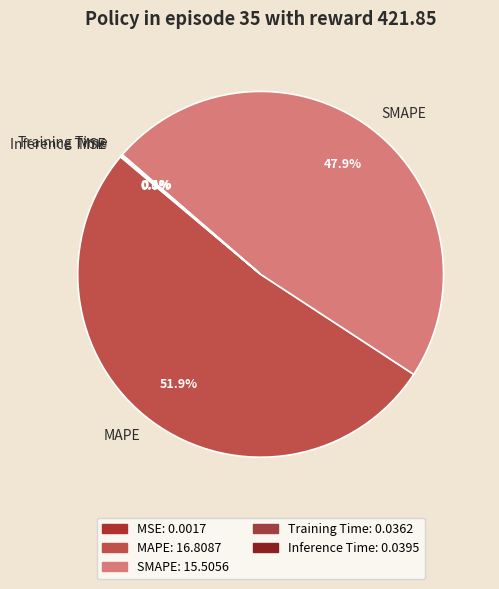

Between SMAPE and MAPE, which is larger?

MAPE